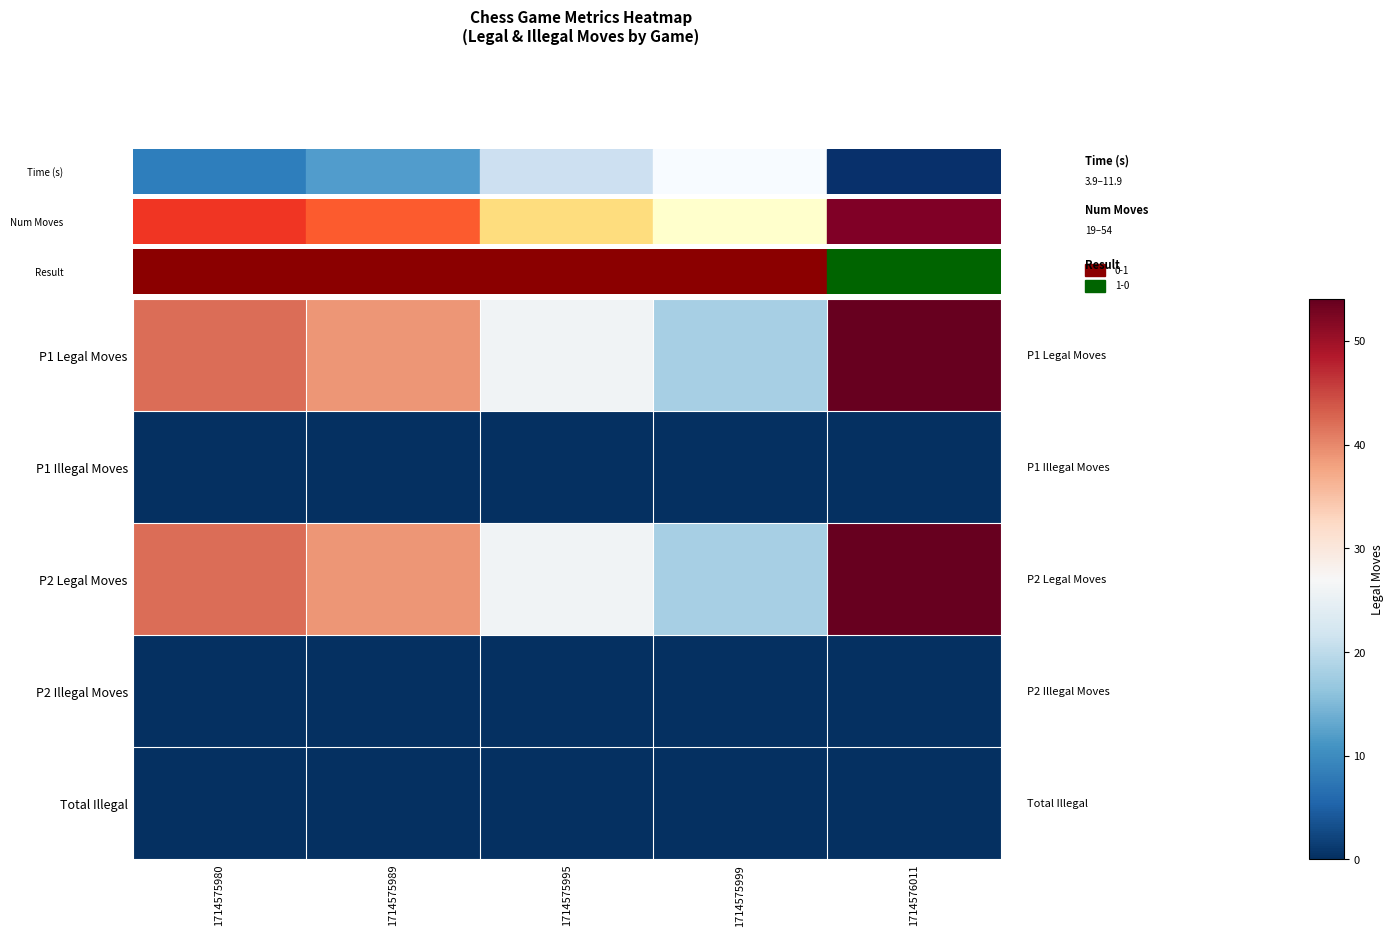

What is the spread (max minus min) of values at 1714575989?

39